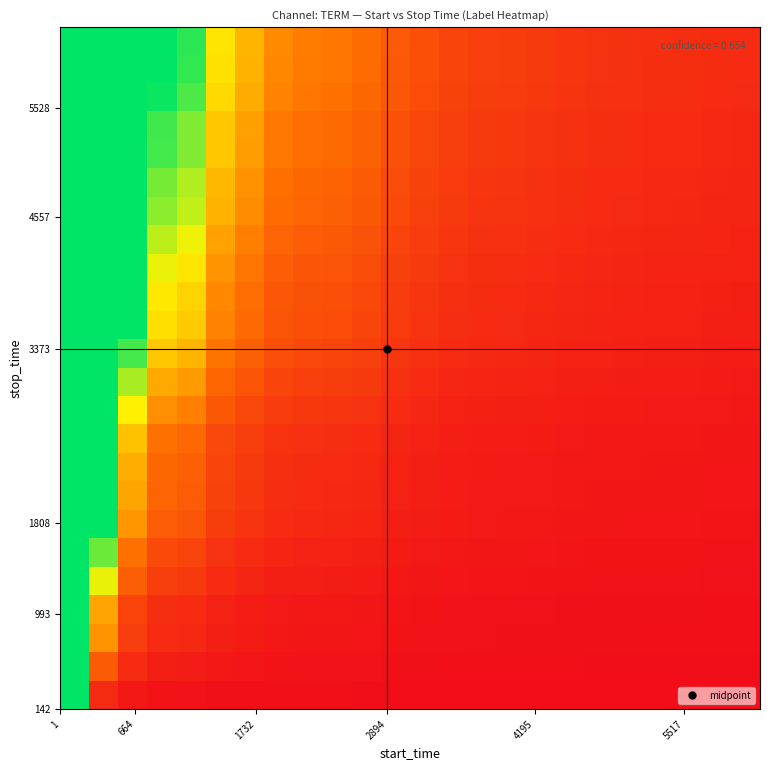

Count the number of data series in this chart.

24